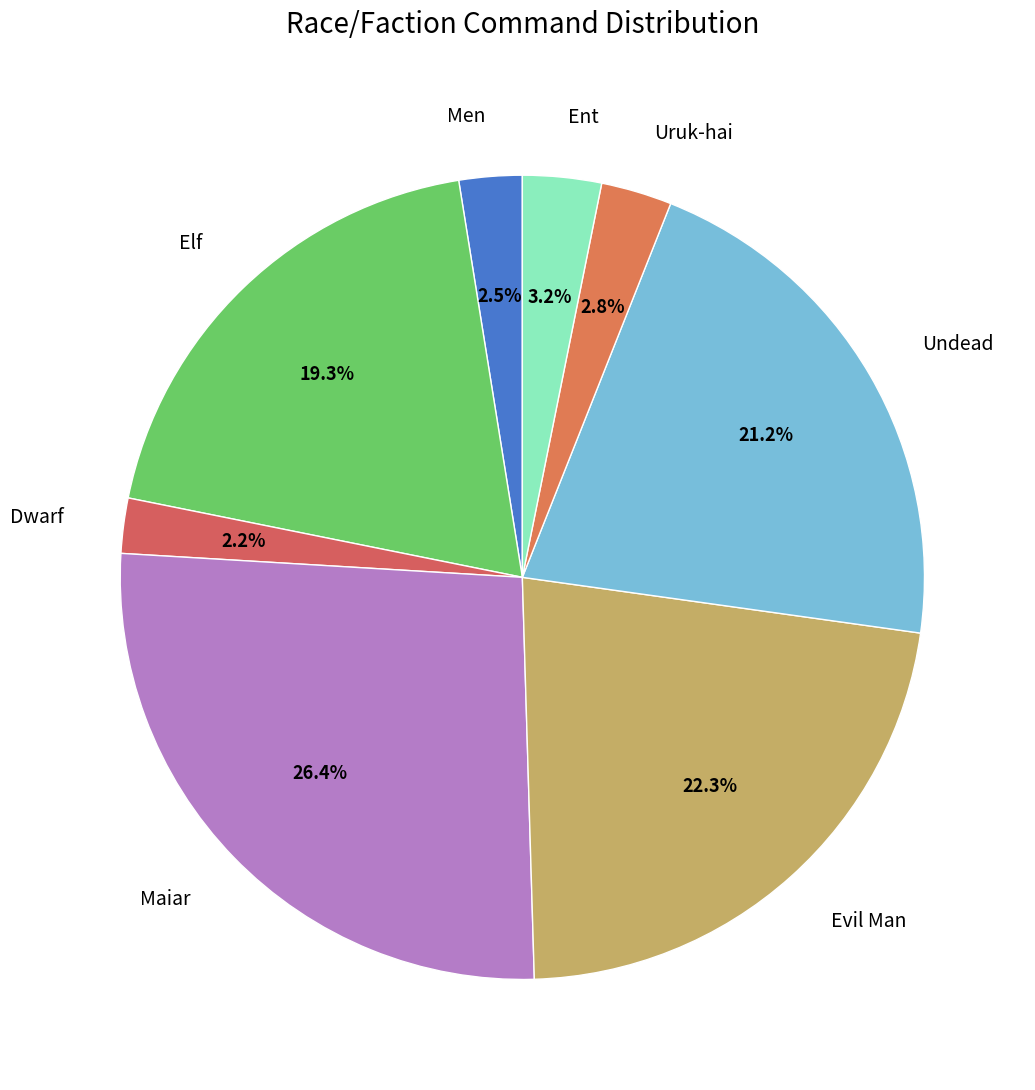

What percentage is NOT represented by Dwarf?

97.8%